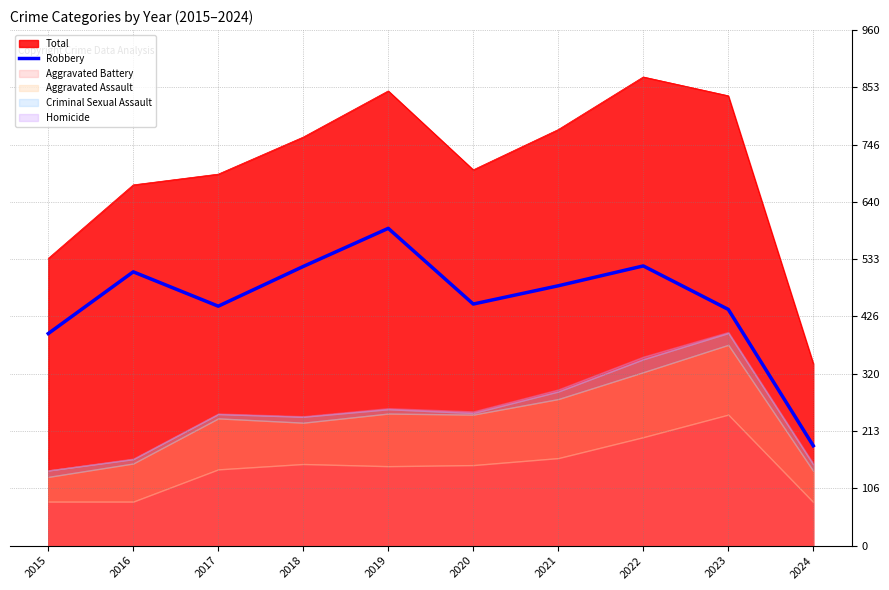

Reading left to right, list all the values displayed in this chart.

395	510	446	520	591	450	484	521	440	186